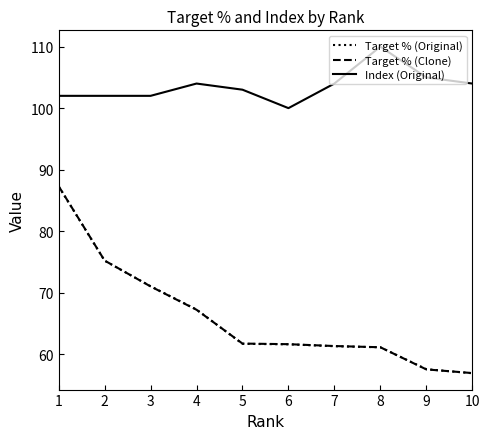

What is the sum of the Target % (Clone) values at 1 and 3?

158.3